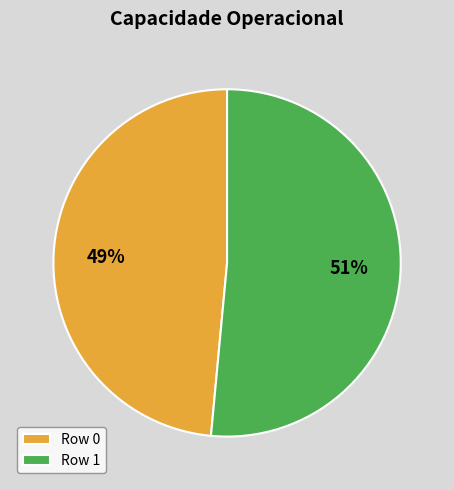

What is the majority slice?

Row 1